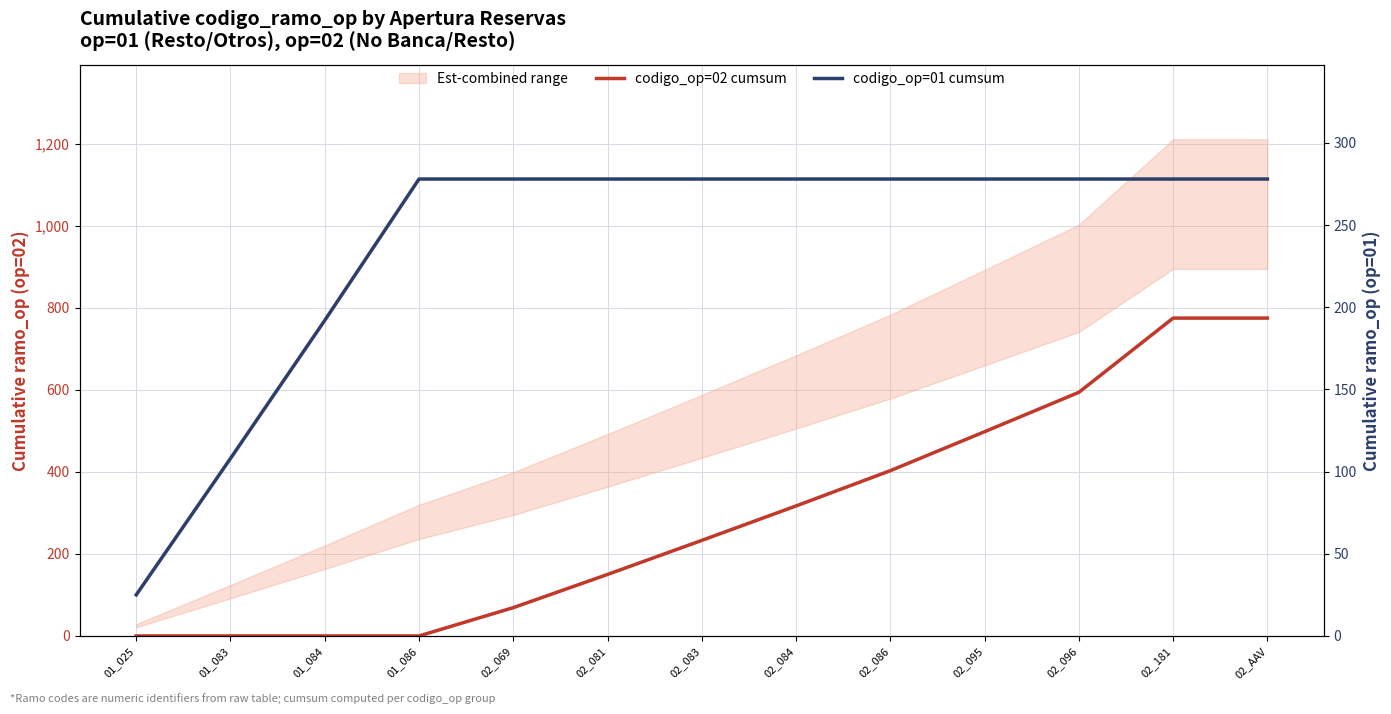

What position from the left is 01_025?

1